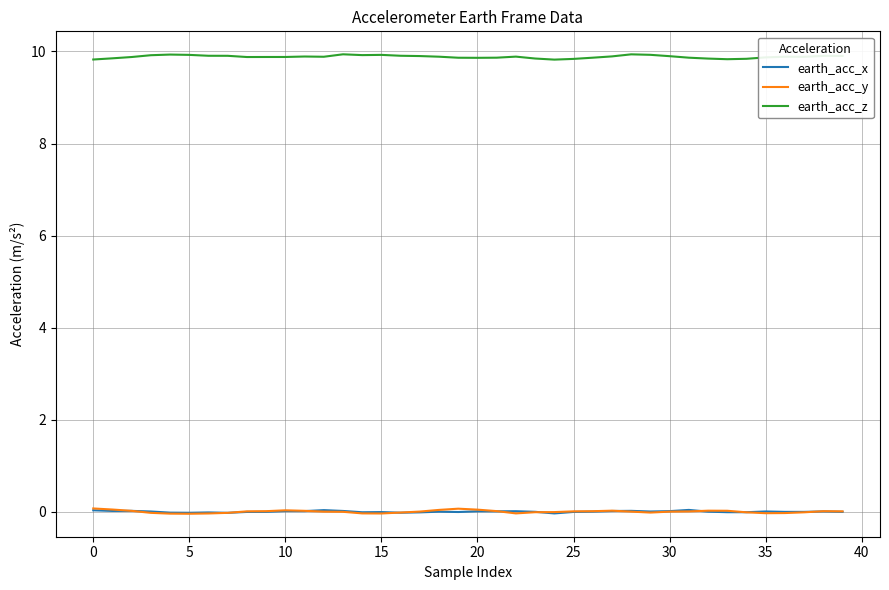

True or false: earth_acc_x and earth_acc_z intersect in this chart.

False